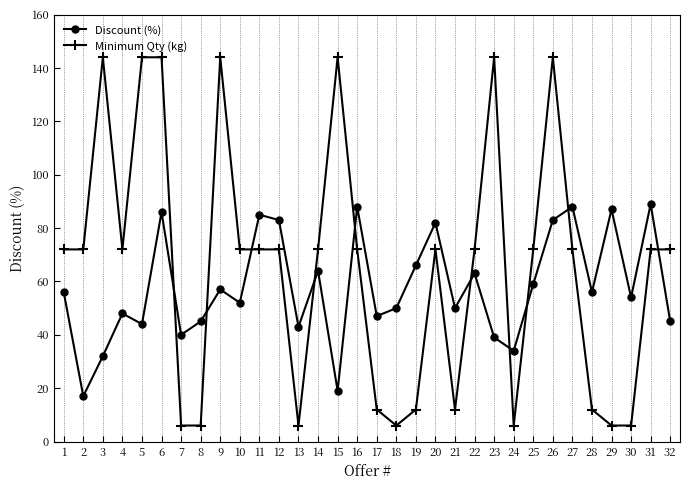

What is the greatest value displayed?

144